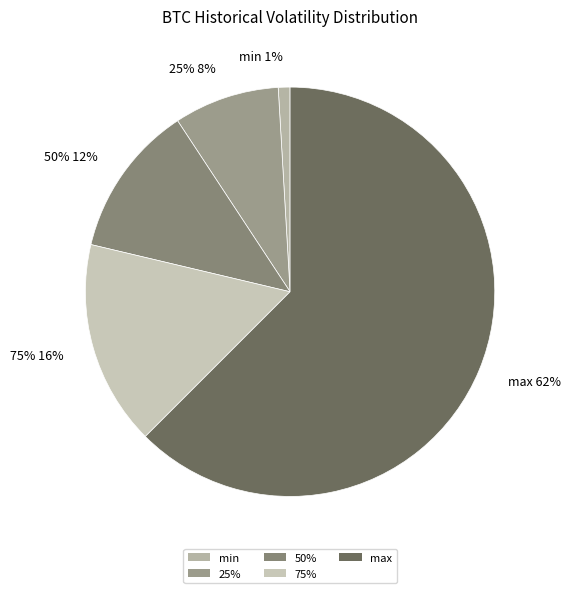

The max slice represents 62% of the pie. True or false?

True